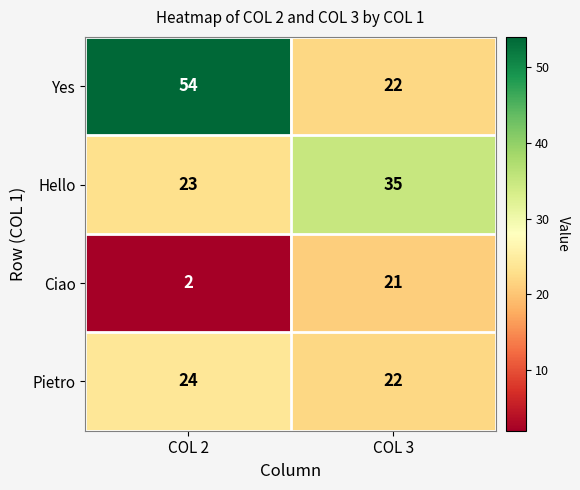

Rank the series by their maximum value, from highest to lowest.

Yes, Hello, Pietro, Ciao